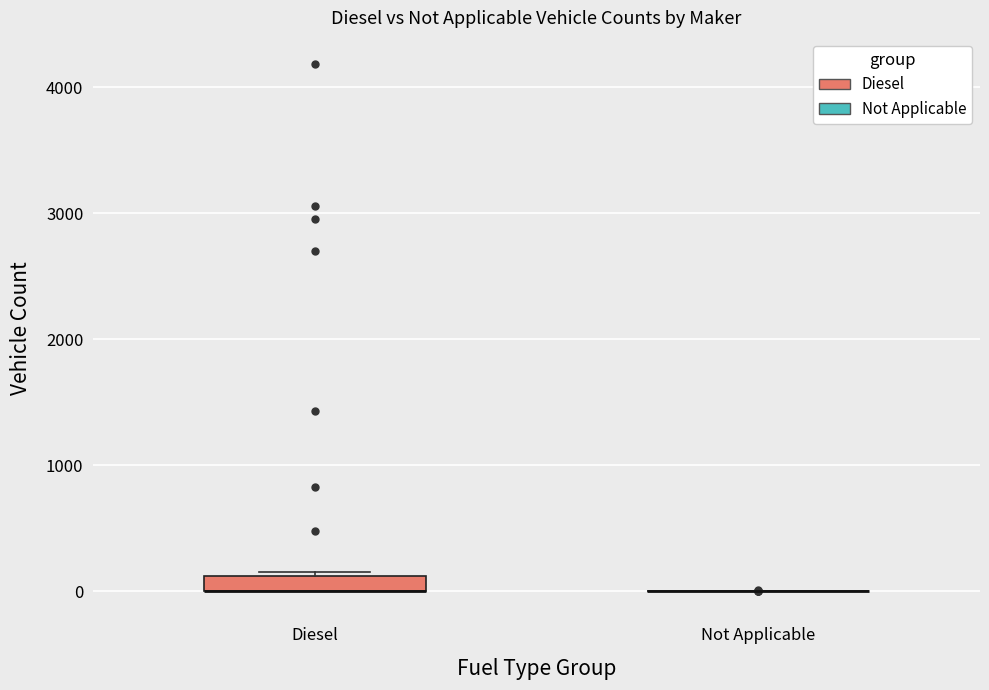

Where is the upper edge of the box for Diesel on the y-axis? The values are not printed on the chart, so give them approximately, as read against the axis.

100